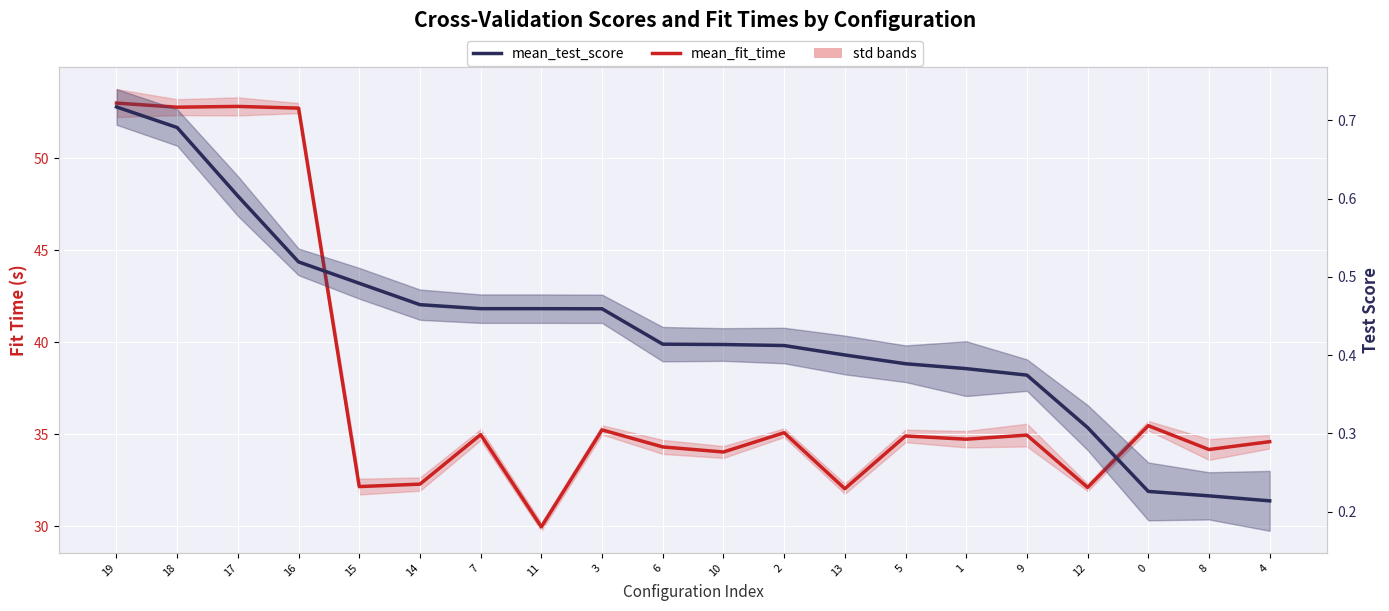

How many interior local peaks does the mean_fit_time series have?

7